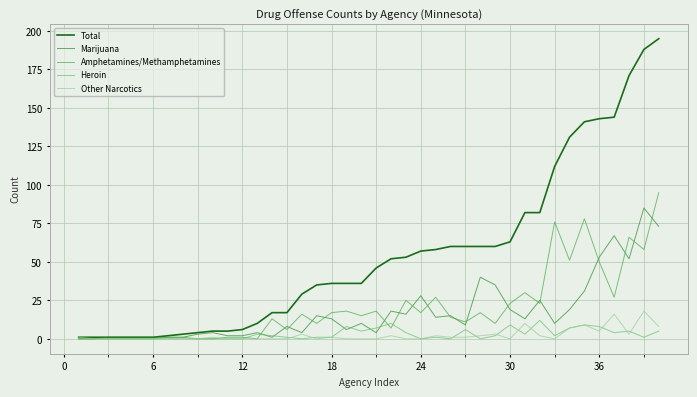

Which series has the widest spread of values?

Total